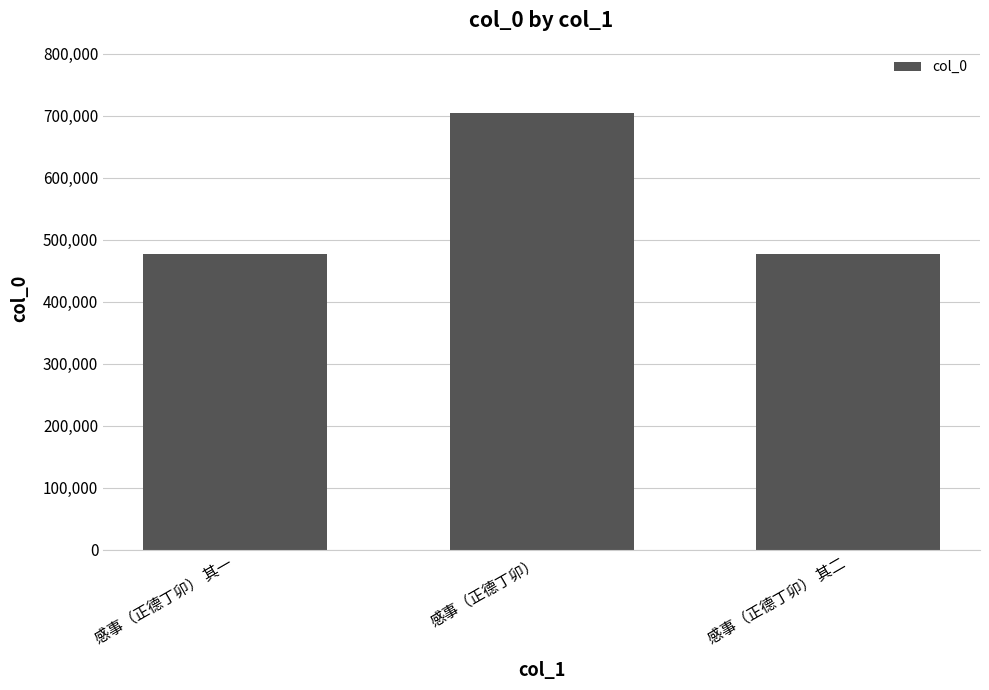

What is the difference between the maximum and minimum values?

227646